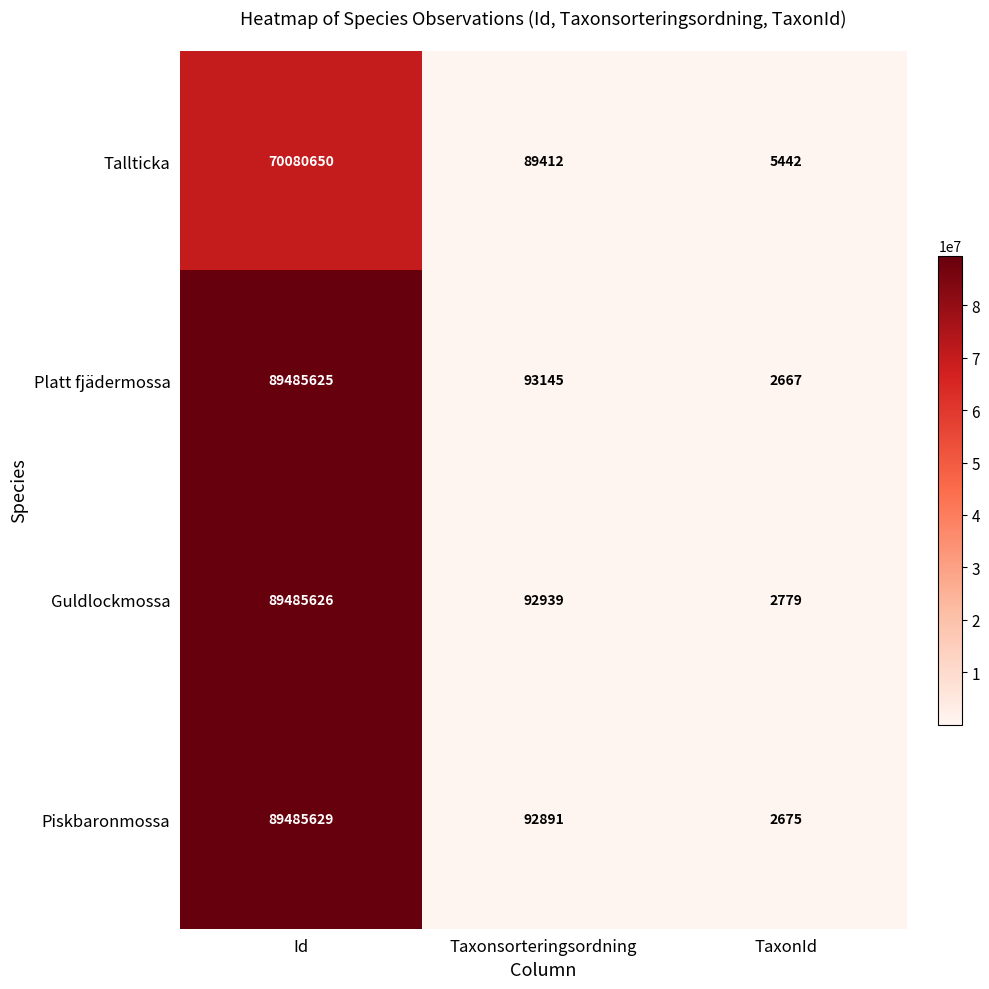

Which series has the largest total across all categories?

Platt fjädermossa